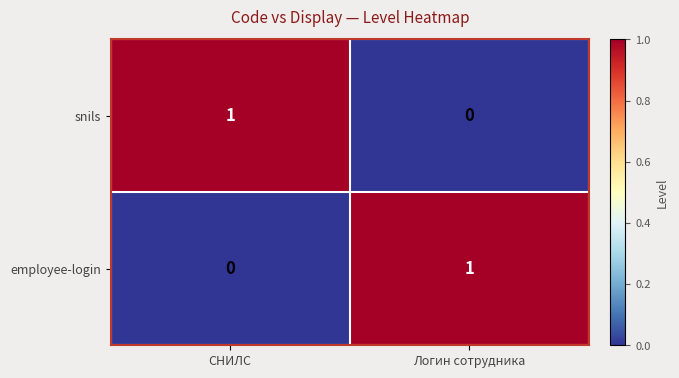

The value of employee-login at СНИЛС is 1. True or false?

False